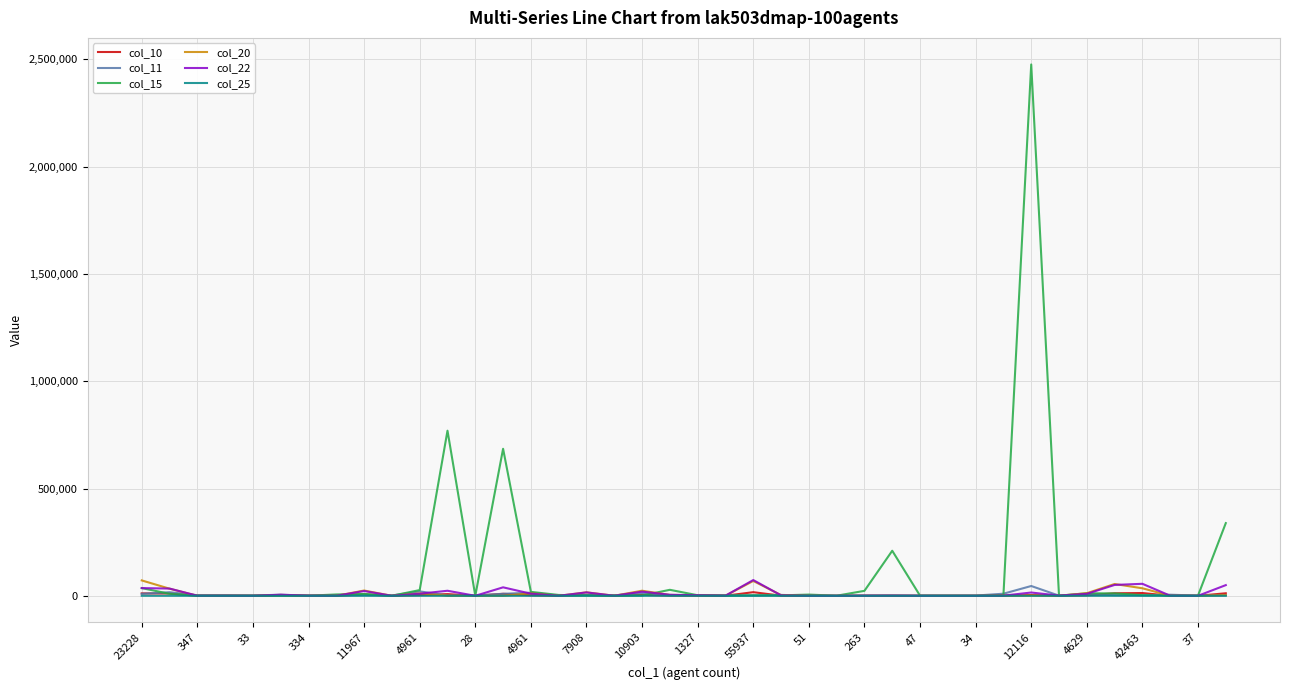

What is the greatest value displayed?

2476070.0